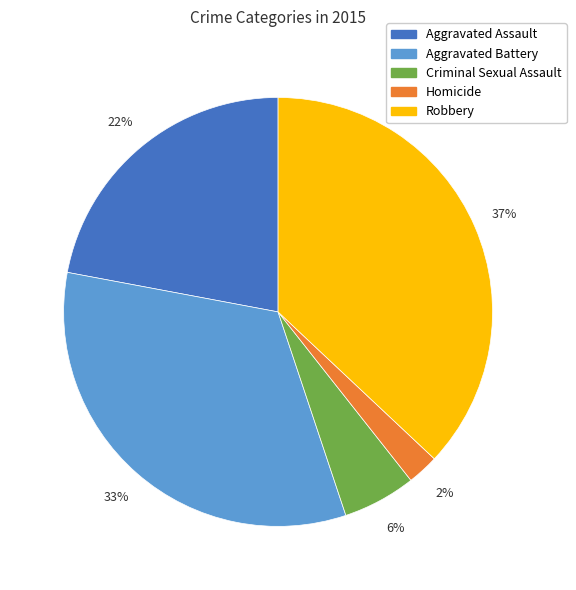

Rank the categories by value from highest to lowest.

Robbery, Aggravated Battery, Aggravated Assault, Criminal Sexual Assault, Homicide